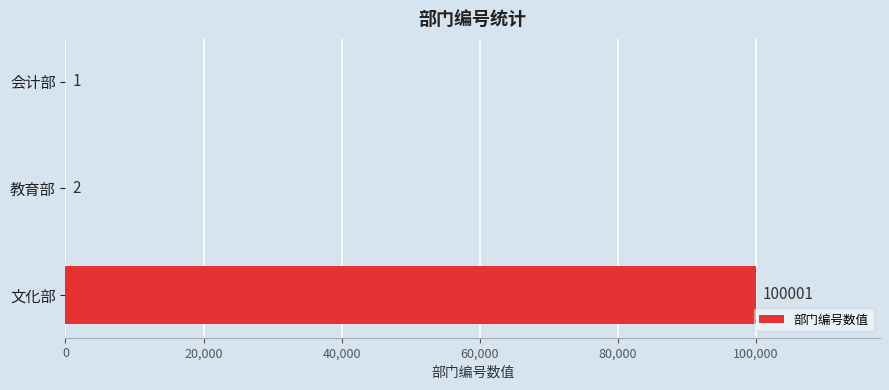

Approximately how many times larger is the value at 教育部 compared to 会计部?

2.0